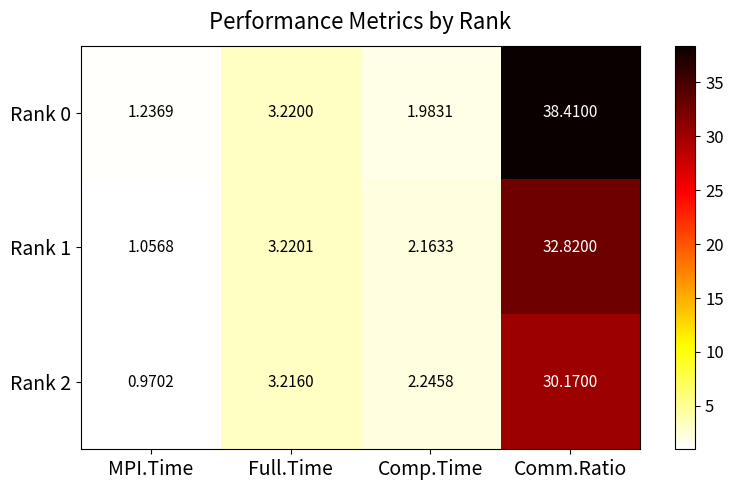

Which label corresponds to the smallest value in the chart?

MPI.Time